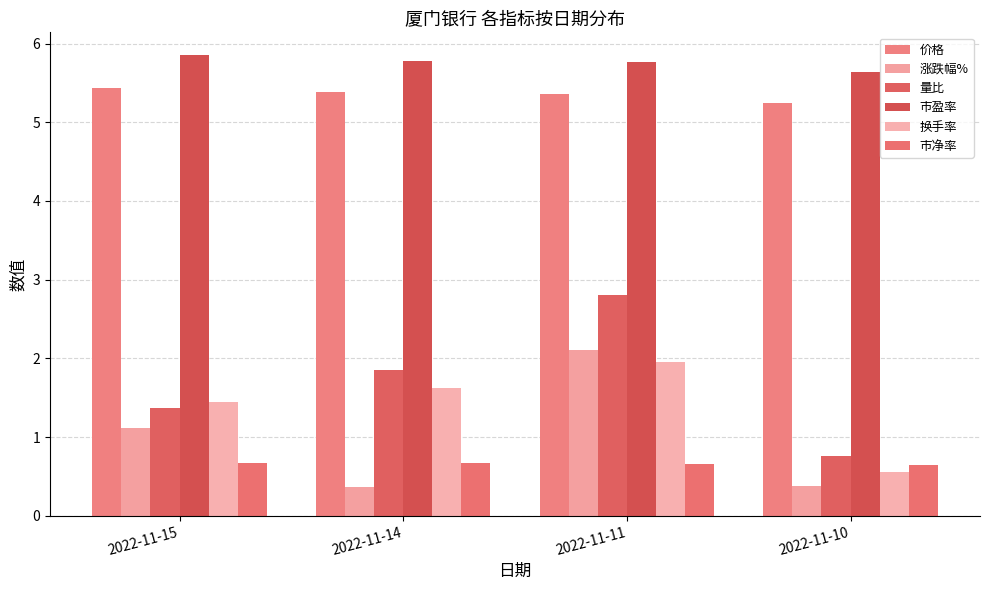

Reading right to left, list all the values displayed in this chart.

价格: 5.2	5.4	5.4	5.4
涨跌幅%: 0.4	2.1	0.4	1.1
量比: 0.8	2.8	1.9	1.4
市盈率: 5.6	5.8	5.8	5.8
换手率: 0.6	1.9	1.6	1.4
市净率: 0.7	0.7	0.7	0.7